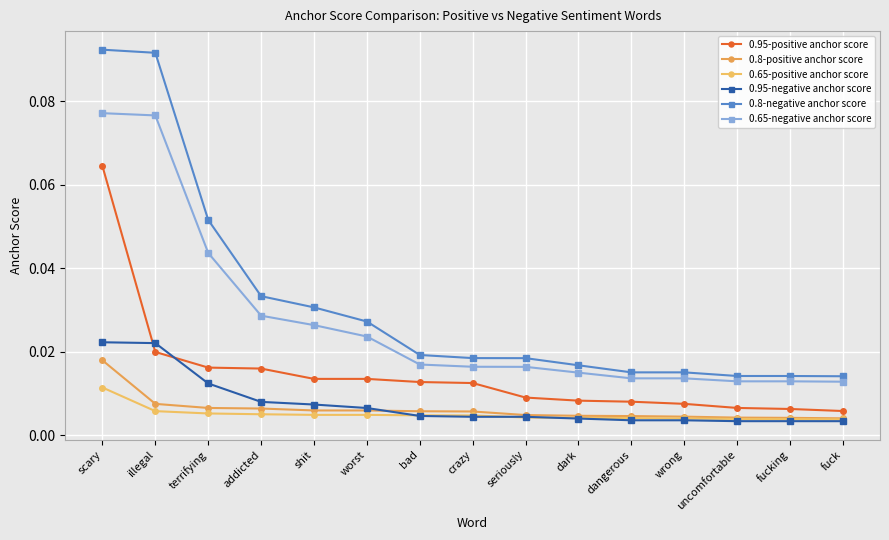

What are all the series names shown in the legend?

0.95-positive anchor score, 0.8-positive anchor score, 0.65-positive anchor score, 0.95-negative anchor score, 0.8-negative anchor score, 0.65-negative anchor score